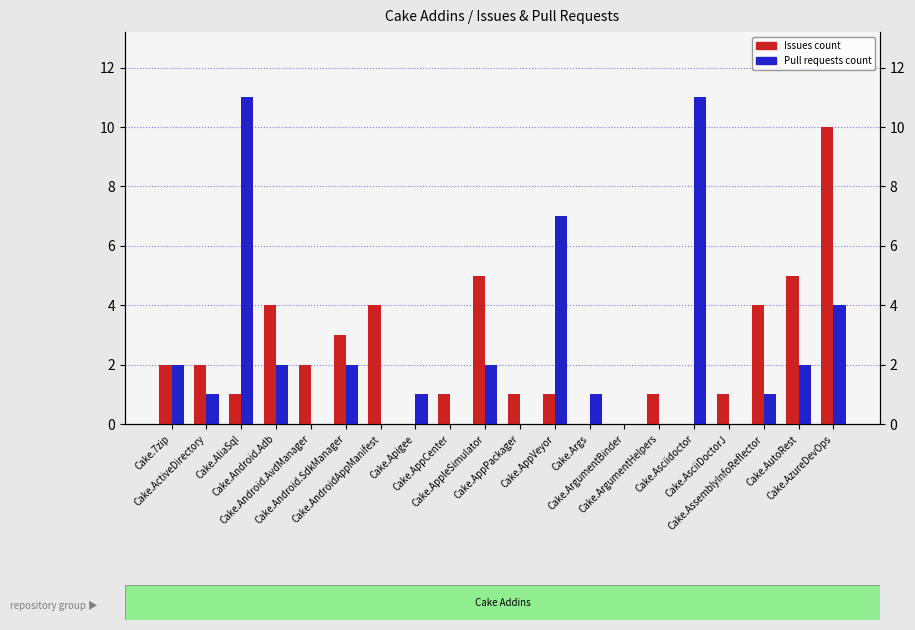

Reading left to right, list all the values displayed in this chart.

Issues count: Cake.7zip=2	Cake.ActiveDirectory=2	Cake.AliaSql=1	Cake.Android.Adb=4	Cake.Android.AvdManager=2	Cake.Android.SdkManager=3	Cake.AndroidAppManifest=4	Cake.Apigee=0	Cake.AppCenter=1	Cake.AppleSimulator=5	Cake.AppPackager=1	Cake.AppVeyor=1	Cake.Args=0	Cake.ArgumentBinder=0	Cake.ArgumentHelpers=1	Cake.Asciidoctor=0	Cake.AsciiDoctorJ=1	Cake.AssemblyInfoReflector=4	Cake.AutoRest=5	Cake.AzureDevOps=10
Pull requests count: Cake.7zip=2	Cake.ActiveDirectory=1	Cake.AliaSql=11	Cake.Android.Adb=2	Cake.Android.AvdManager=0	Cake.Android.SdkManager=2	Cake.AndroidAppManifest=0	Cake.Apigee=1	Cake.AppCenter=0	Cake.AppleSimulator=2	Cake.AppPackager=0	Cake.AppVeyor=7	Cake.Args=1	Cake.ArgumentBinder=0	Cake.ArgumentHelpers=0	Cake.Asciidoctor=11	Cake.AsciiDoctorJ=0	Cake.AssemblyInfoReflector=1	Cake.AutoRest=2	Cake.AzureDevOps=4